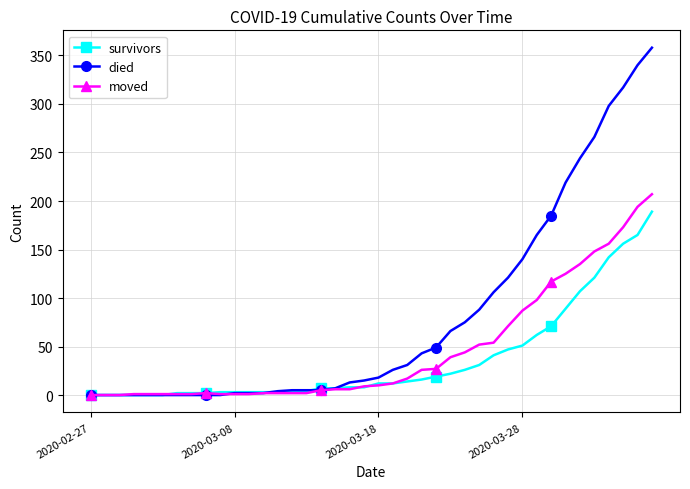

Which series has the widest spread of values?

died